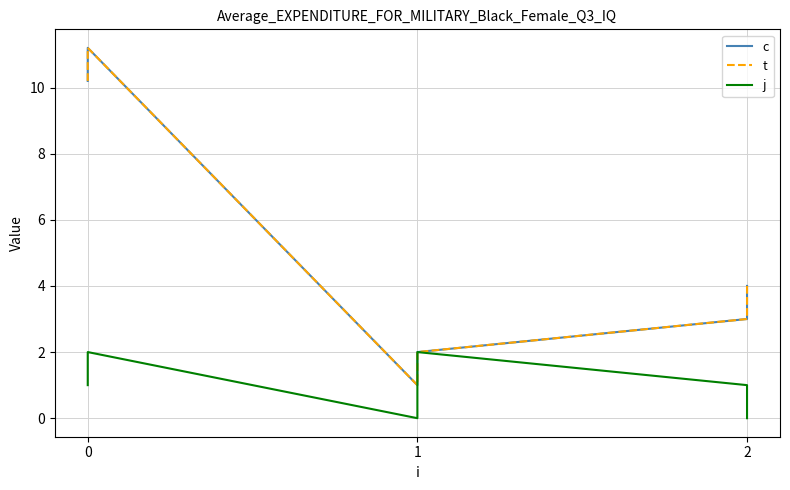

The j series shows 1.7 at 0. True or false?

False